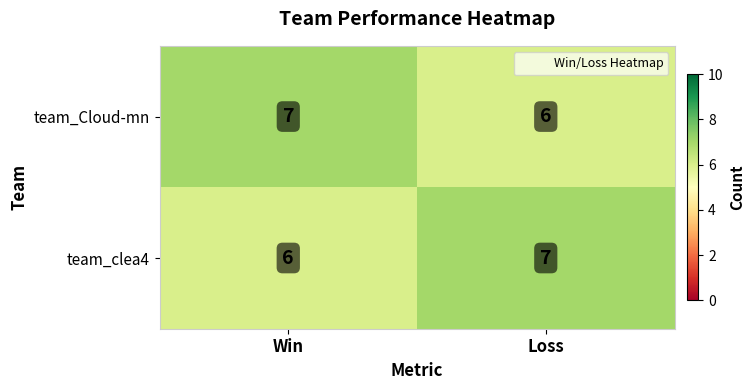

What is the sum of all team_clea4 values?

13